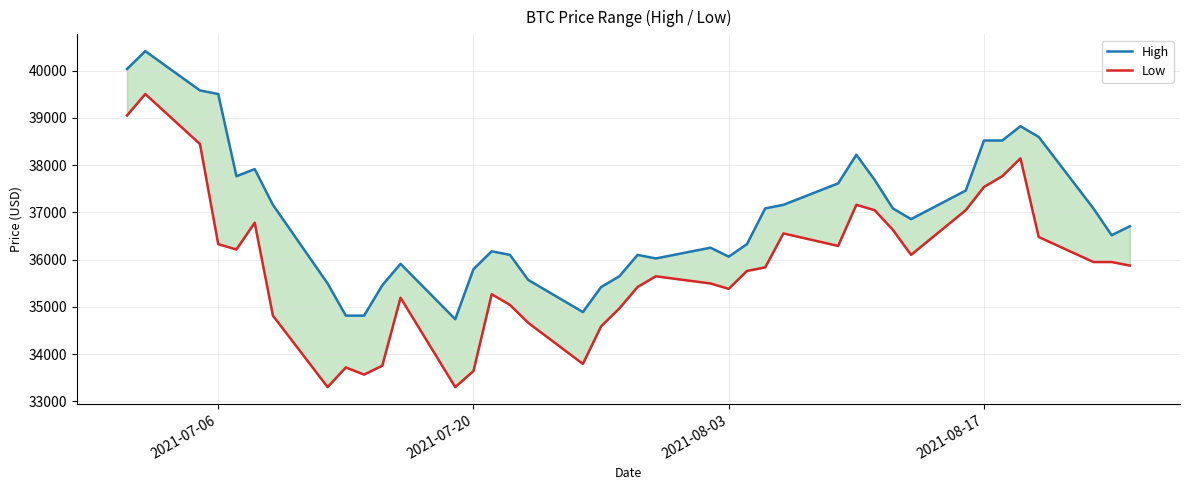

True or false: Low has a value of 61636.3 at 2021-08-03.

False